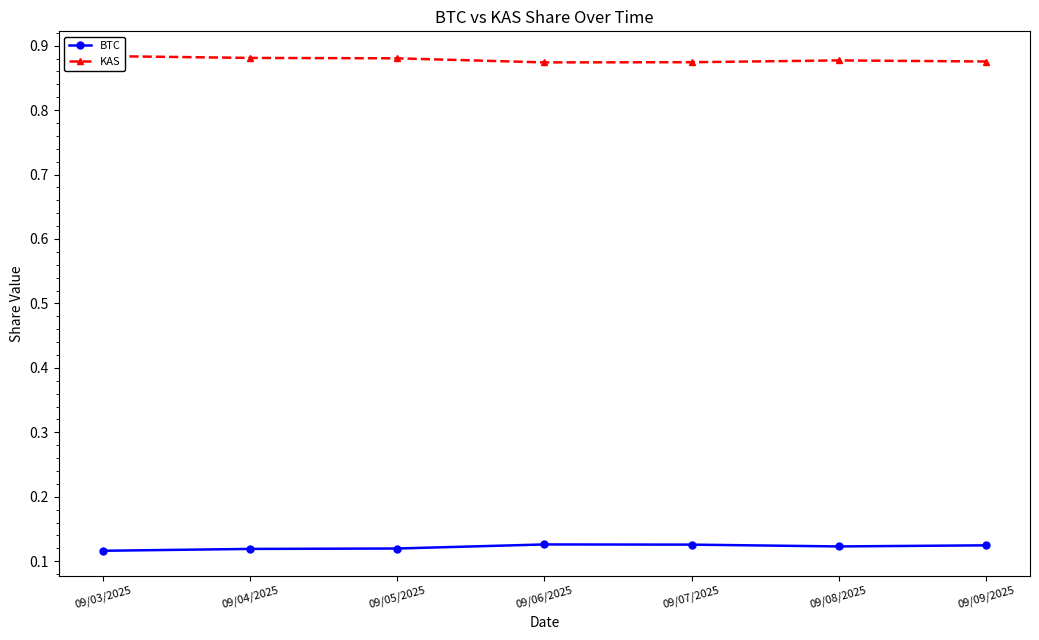

What is the spread (max minus min) of values at 09/08/2025?

0.8